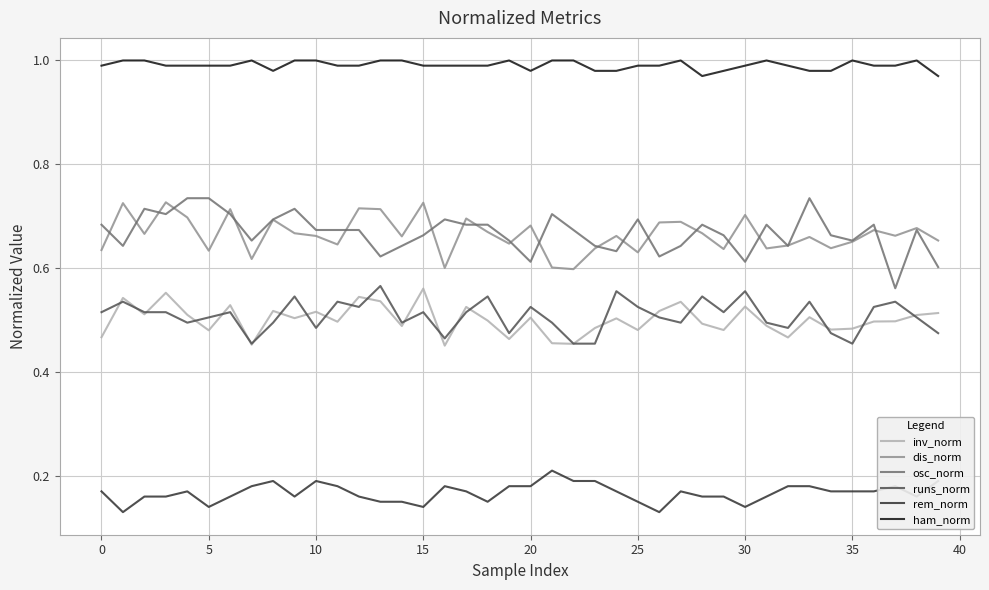

True or false: osc_norm and rem_norm cross at least once.

False